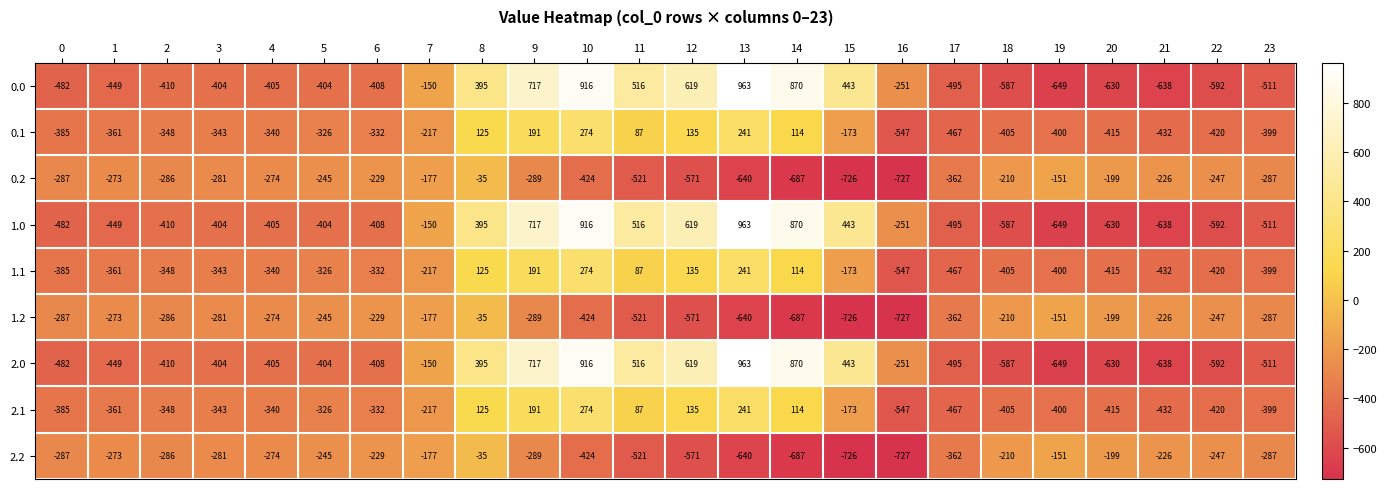

How many distinct data groups are displayed?

9